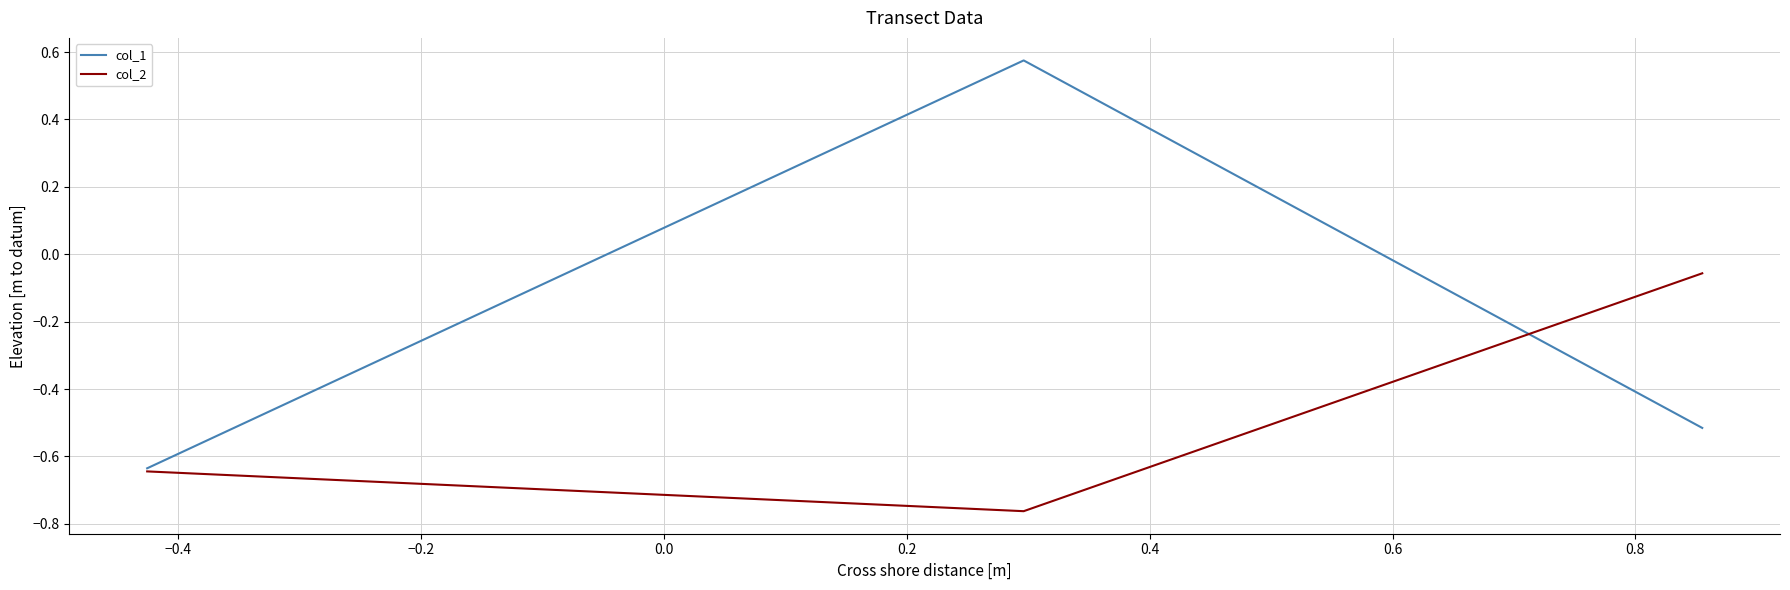

List the series in order of their overall mean, lowest first.

col_2, col_1